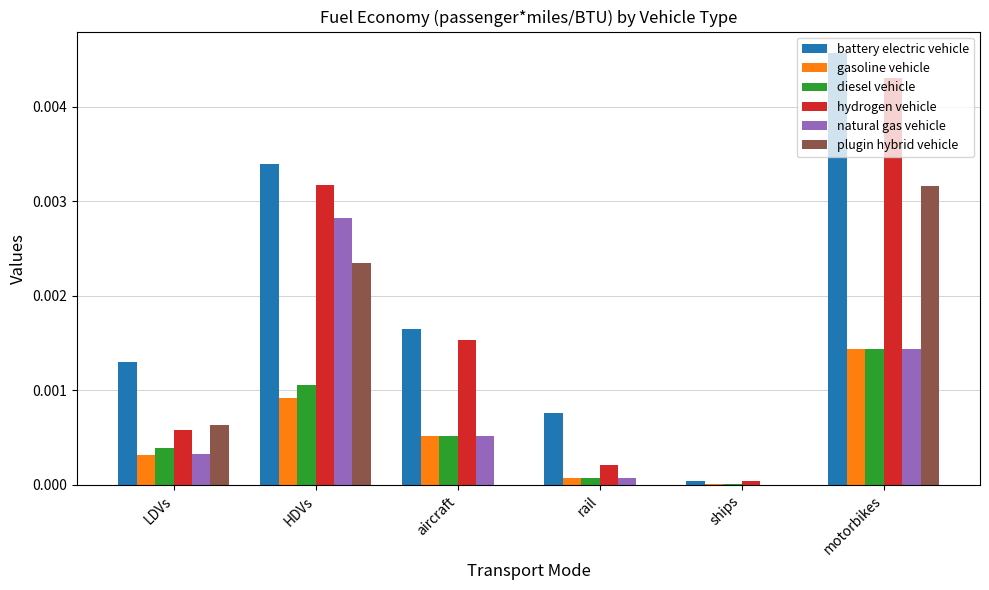

At which category does the chart reach its peak across all series?

motorbikes